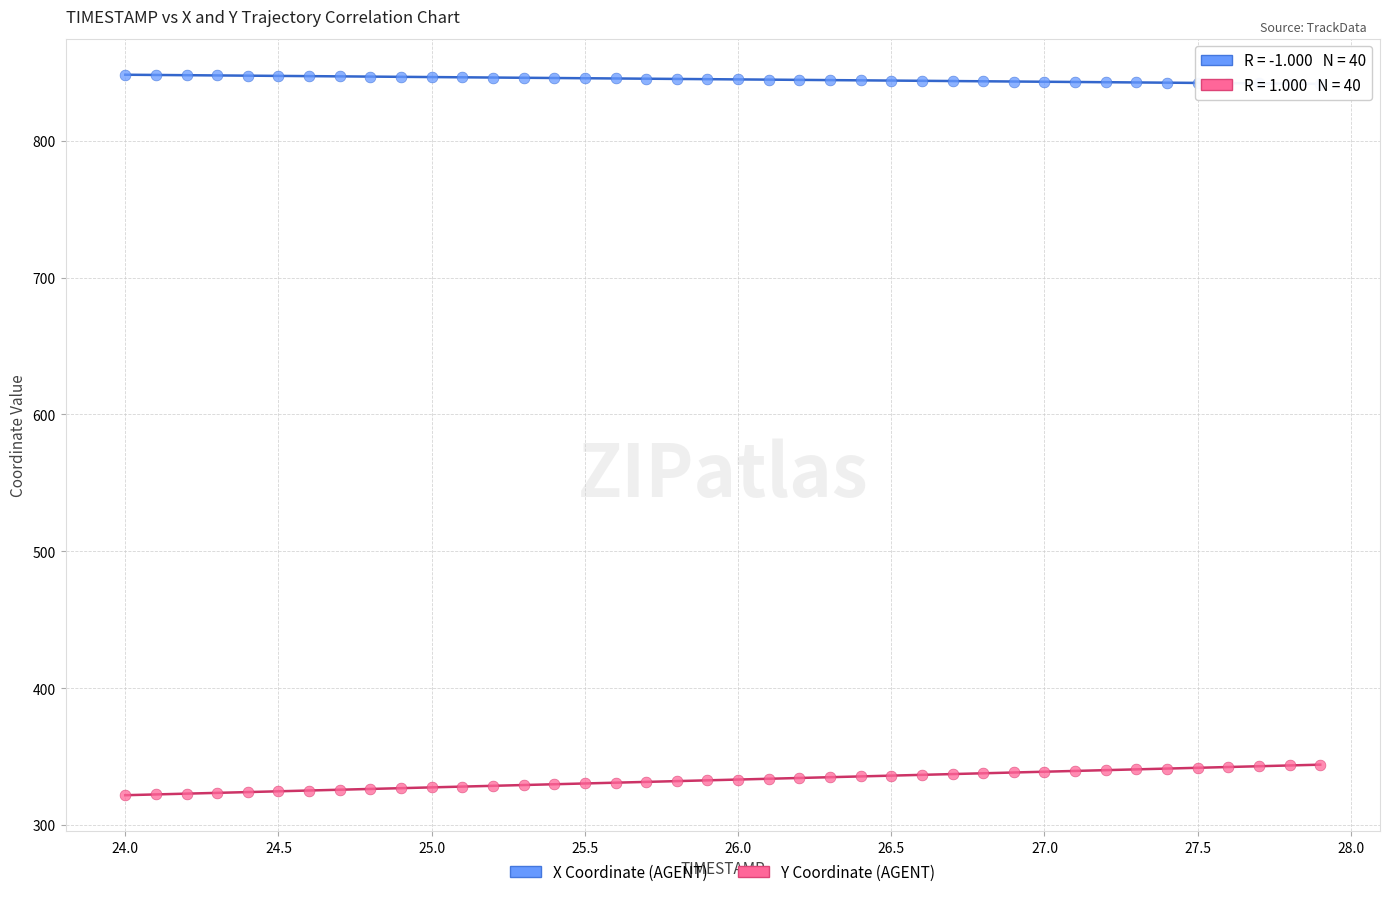

Which series contains the highest Y value?

X Coordinate (AGENT)